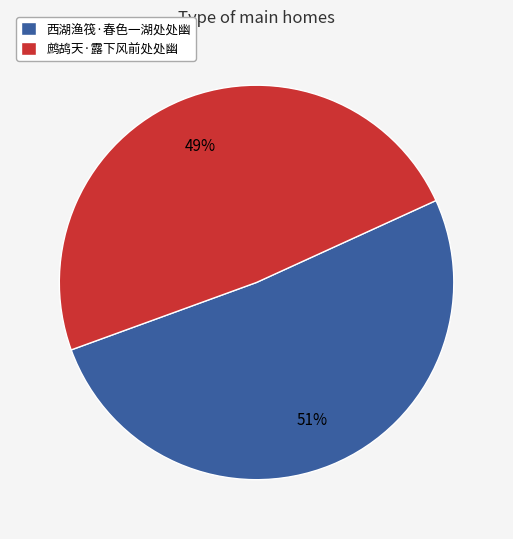

What is the largest slice in the pie chart?

西湖渔筏·春色一湖处处幽